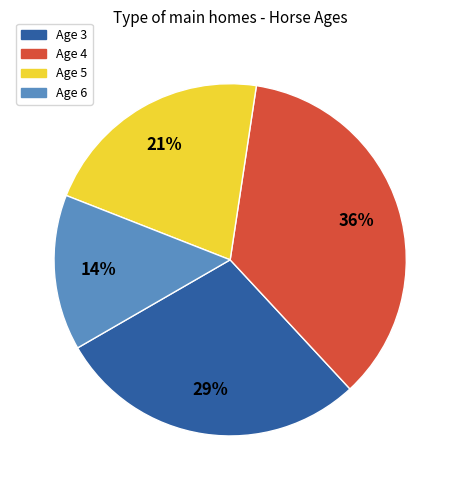

Which has a higher value, Age 6 or Age 3?

Age 3